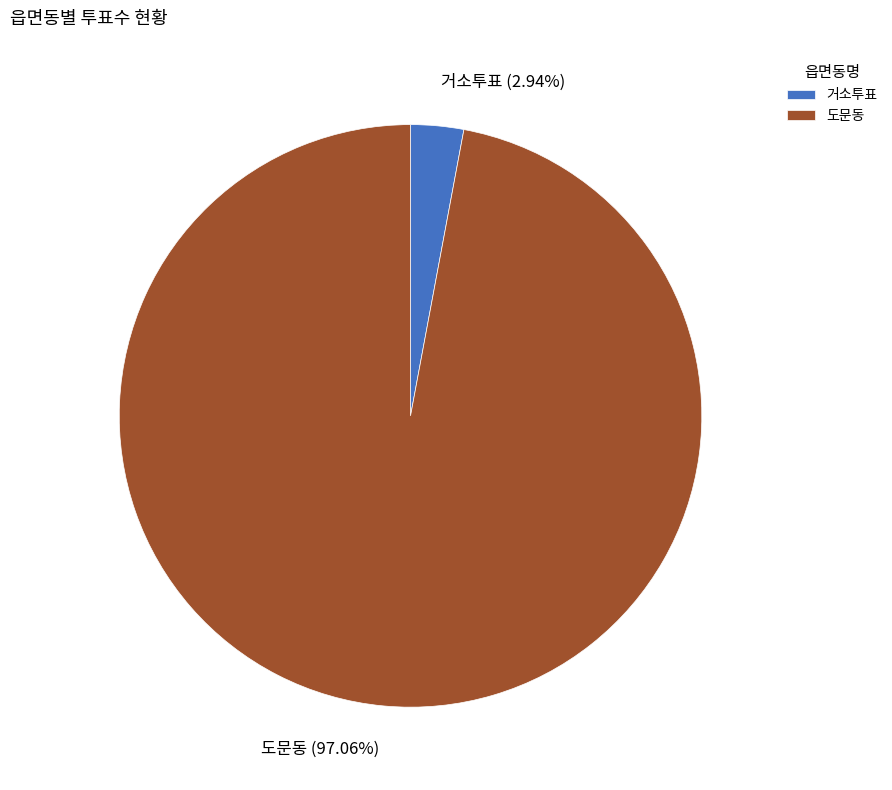

Between 거소투표 and 도문동, which is larger?

도문동